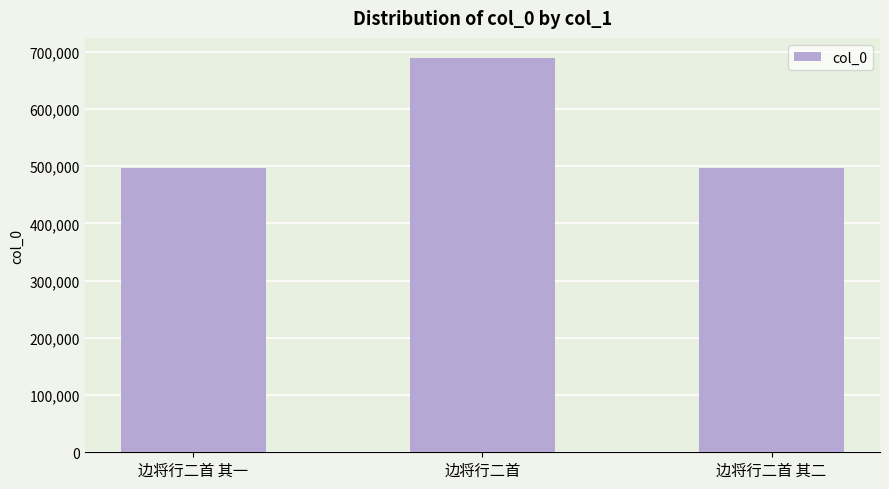

What is the difference between the maximum and minimum values?

192364